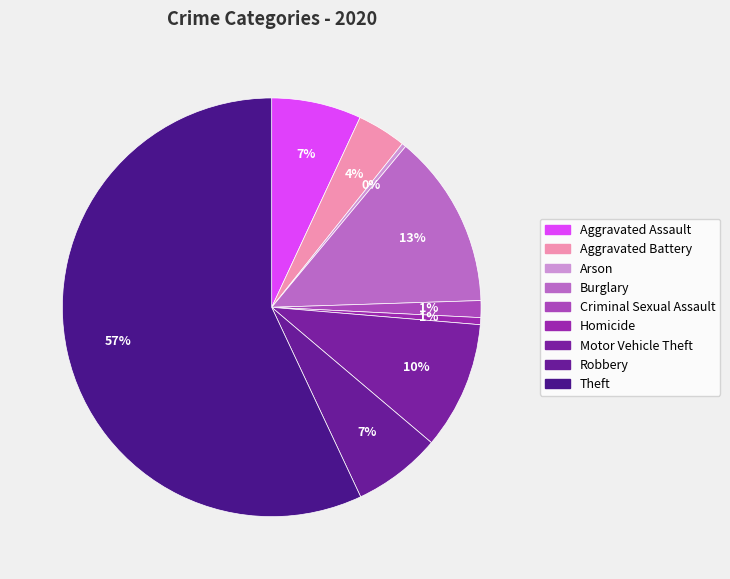

Which category has the biggest portion of the pie?

Theft